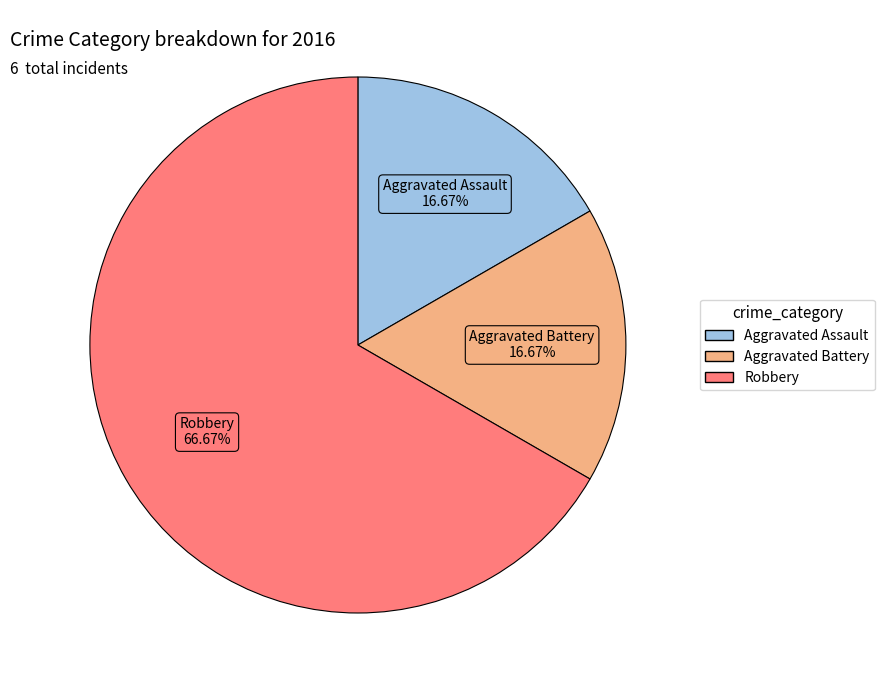

To the nearest percent, what is the combined percentage of Robbery and Aggravated Battery?

83%